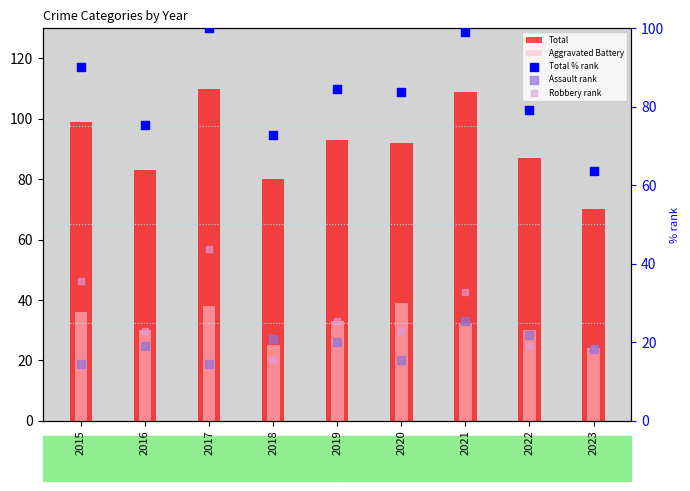

Which series contains the lowest Y value?

Assault rank